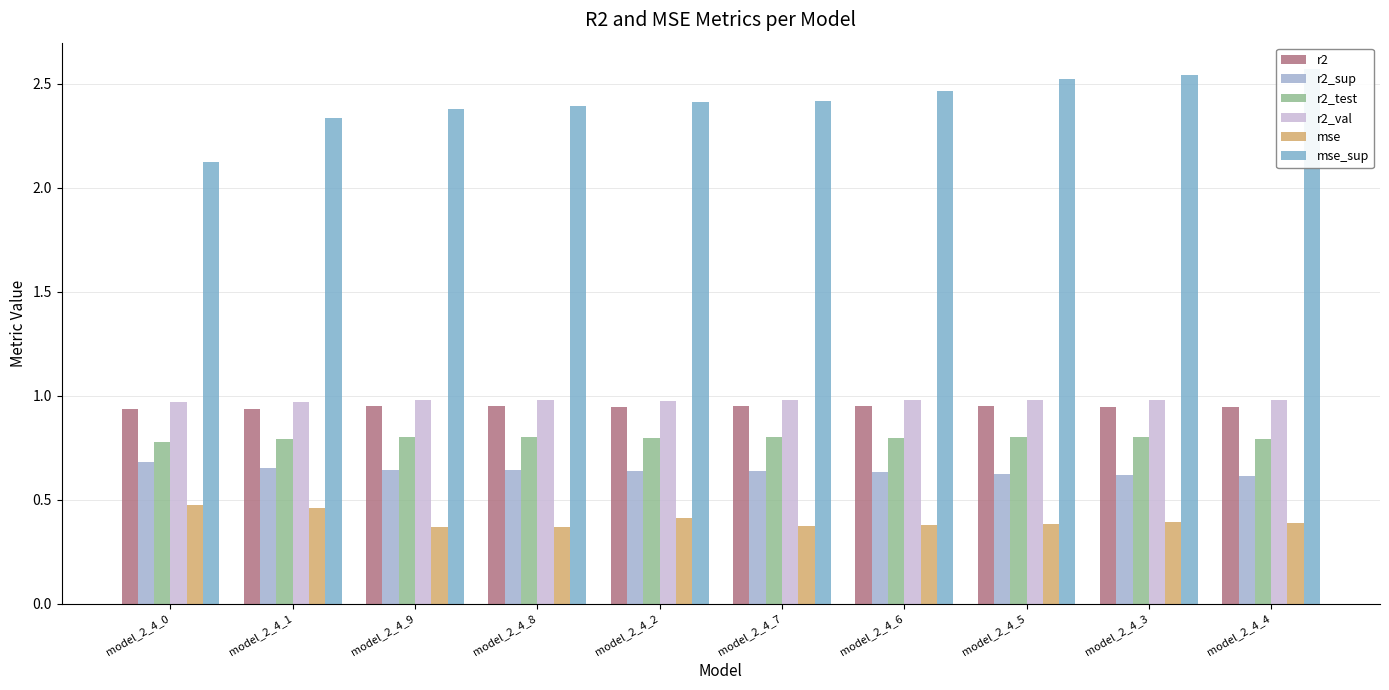

Which series has the largest total across all categories?

mse_sup